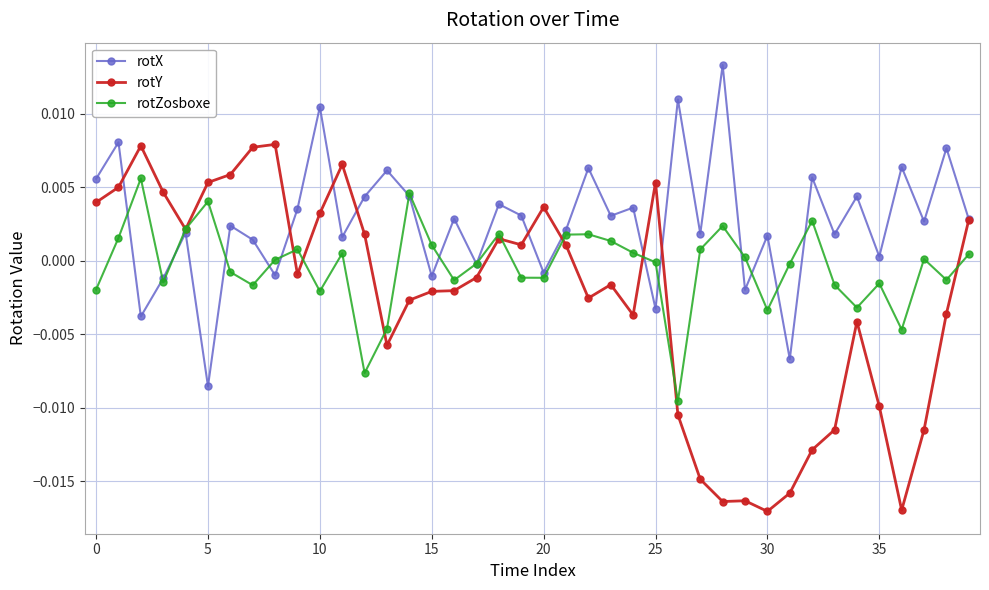

Which series has the largest range (max minus min)?

rotY